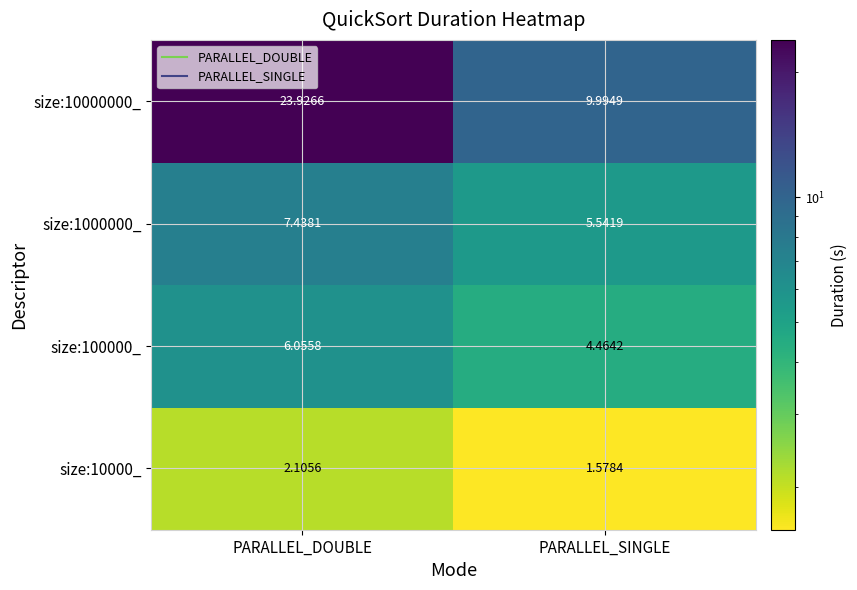

Which series changed the most between PARALLEL_DOUBLE and PARALLEL_SINGLE?

size:10000000_